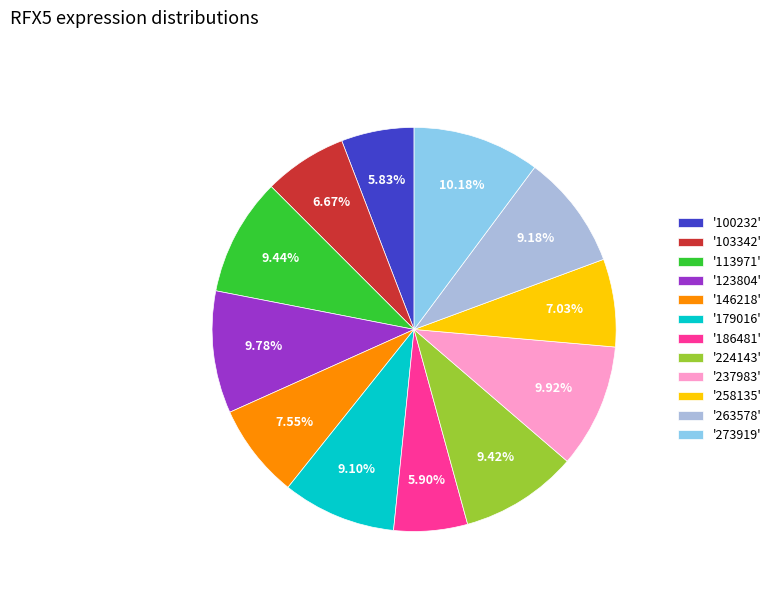

Combined, do '100232' and '103342' account for over 50%?

No